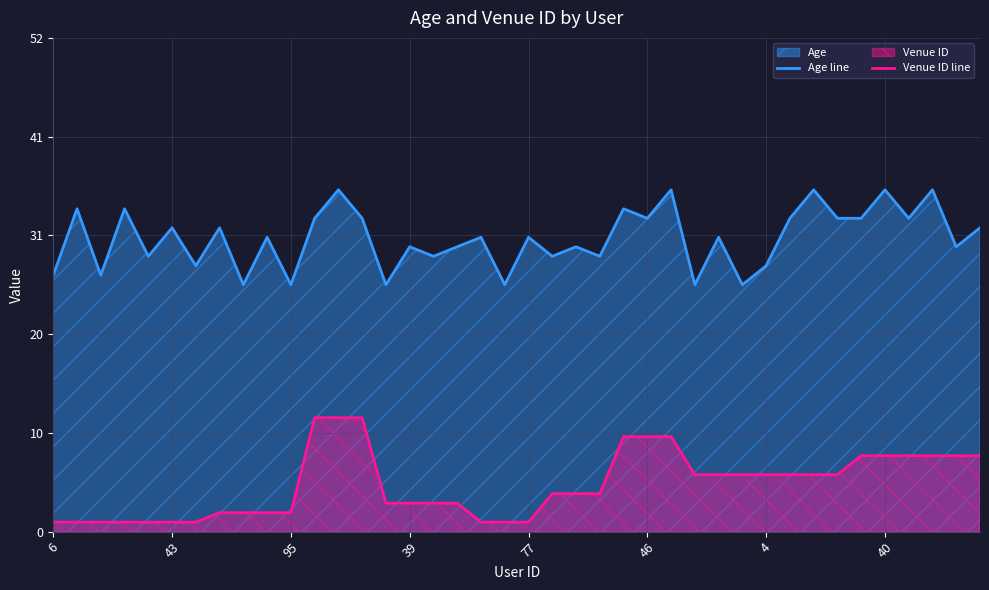

Where is Age line nearest to the value 31?

9